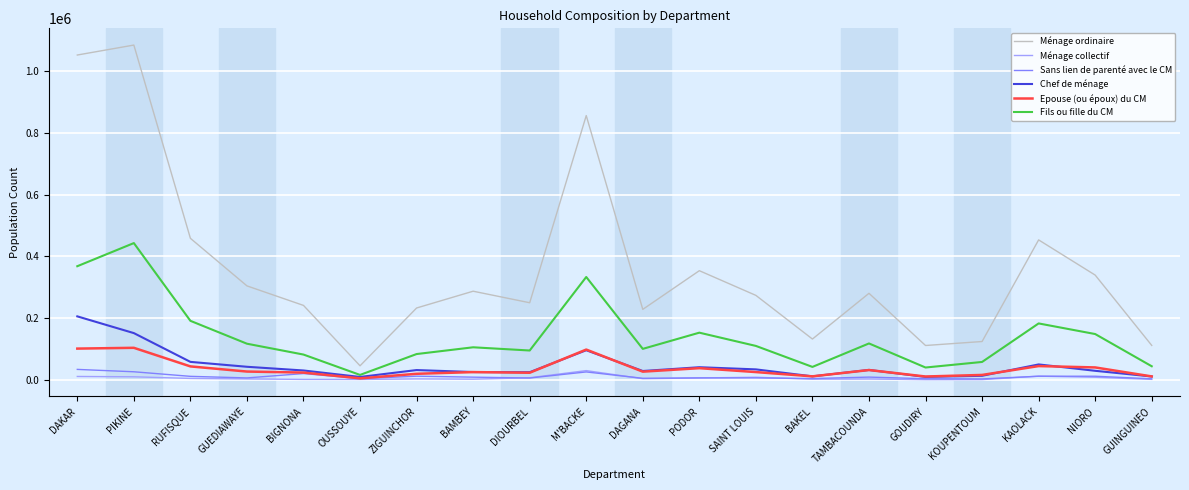

Is it true that Chef de ménage equals 98133 at RUFISQUE?

False